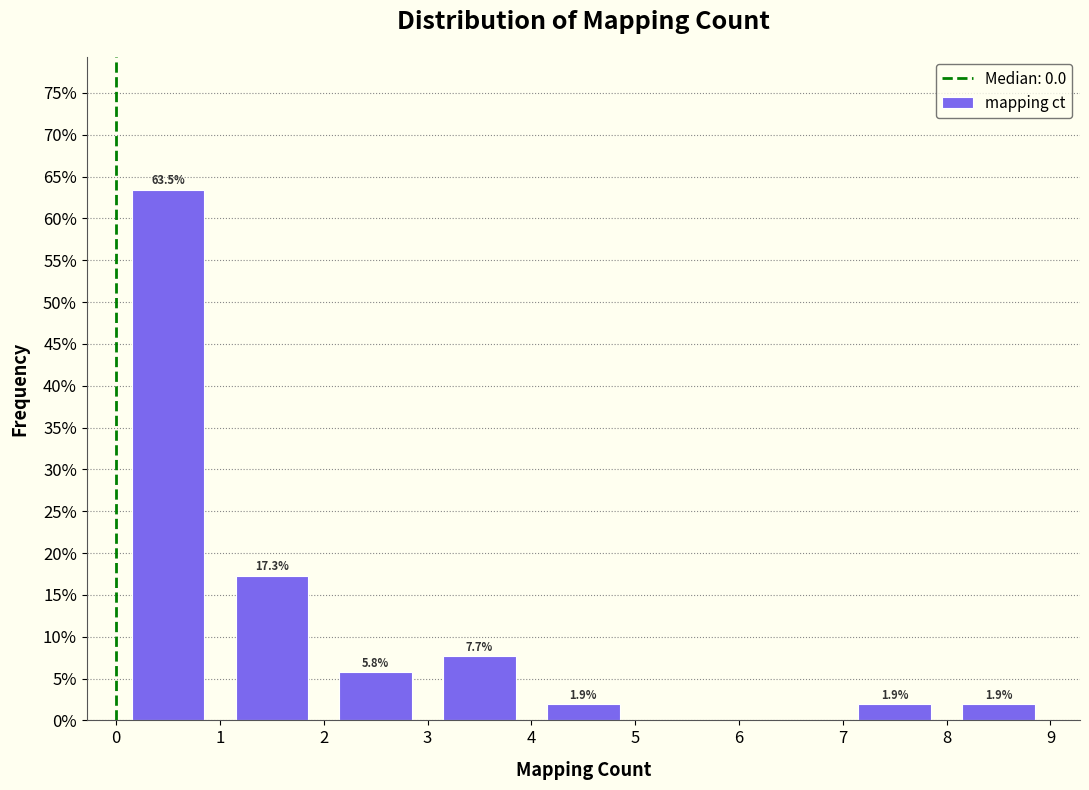

Which range on the x-axis has the tallest bar?

0 to 1